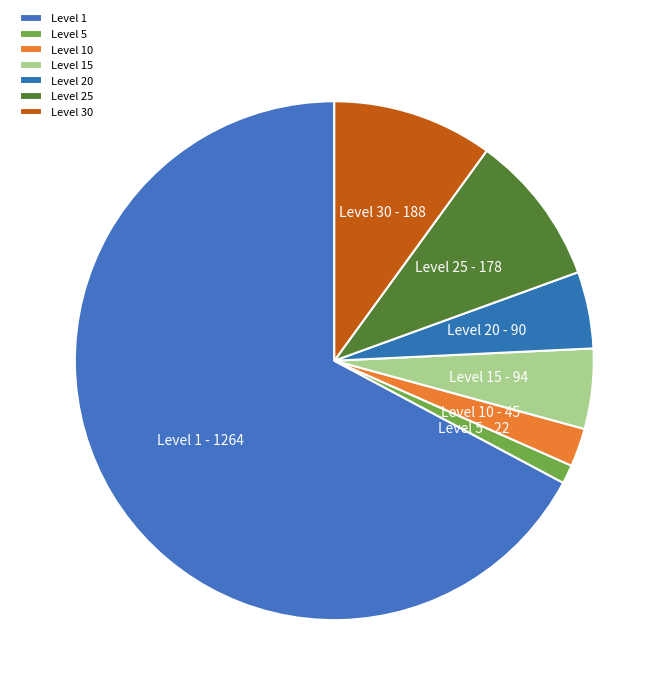

Is the sum of Level 25 and Level 15 greater than half?

No